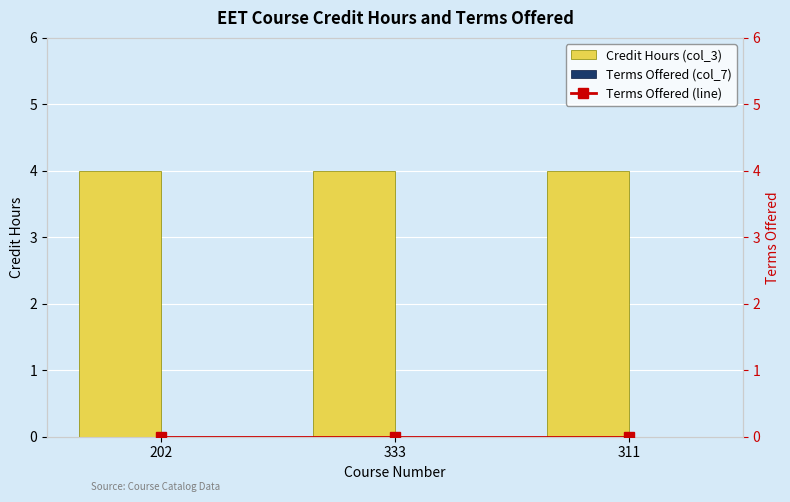

Are the bars grouped side by side (vs. stacked)?

Yes